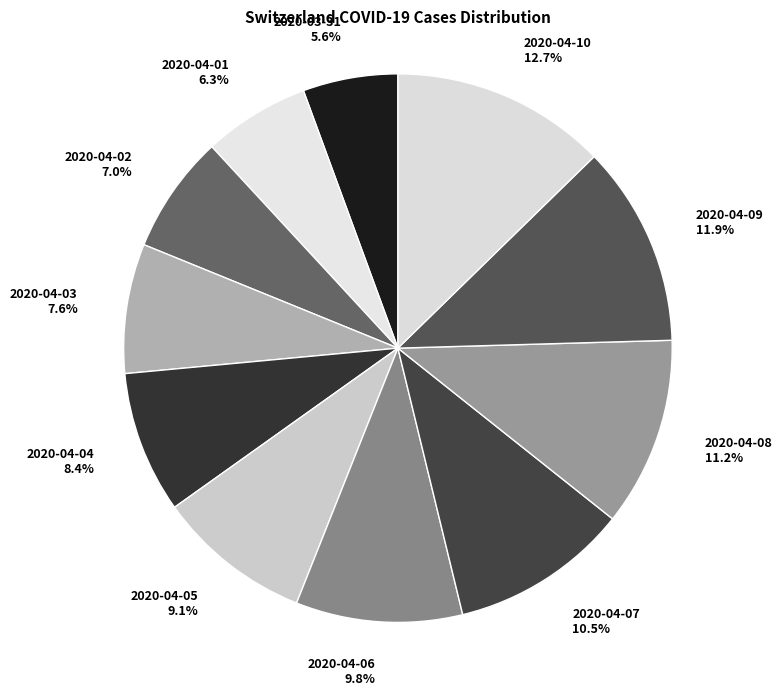

To the nearest percent, what is the difference between the 2020-04-02 and 2020-04-09 slice percentages?

5%